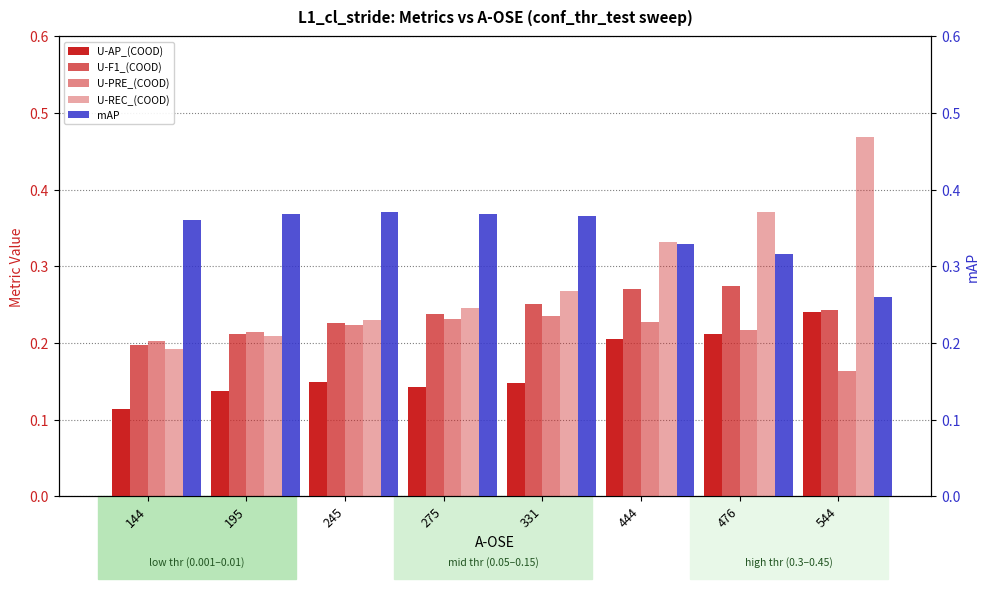

What is the maximum value shown in the chart?

0.5